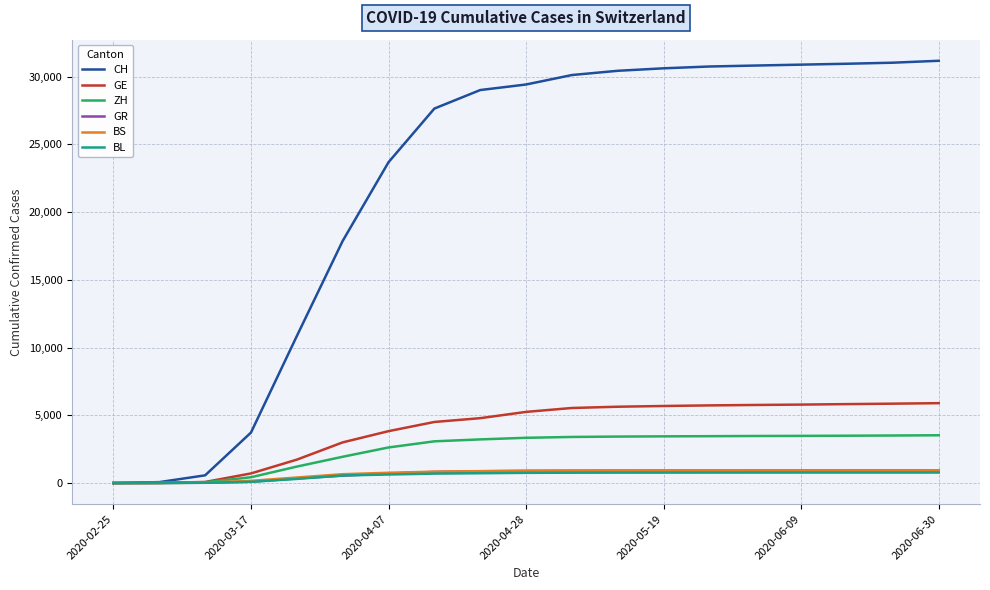

Which series has the largest total across all categories?

CH